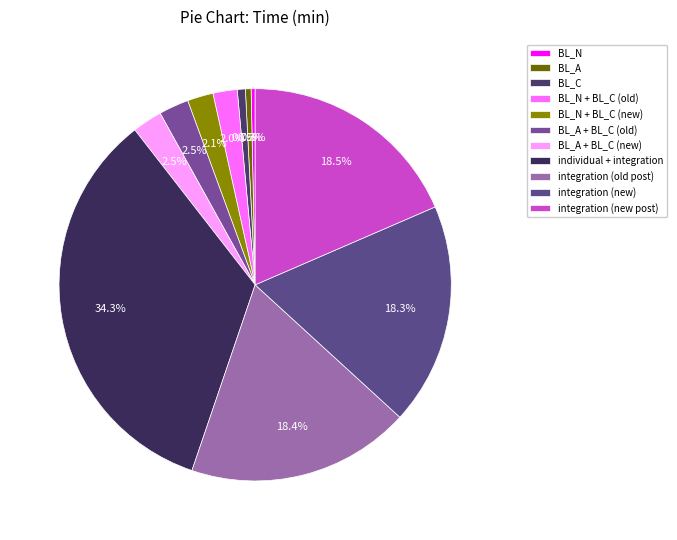

True or false: BL_A + BL_C (new) accounts for 2% of the total.

True